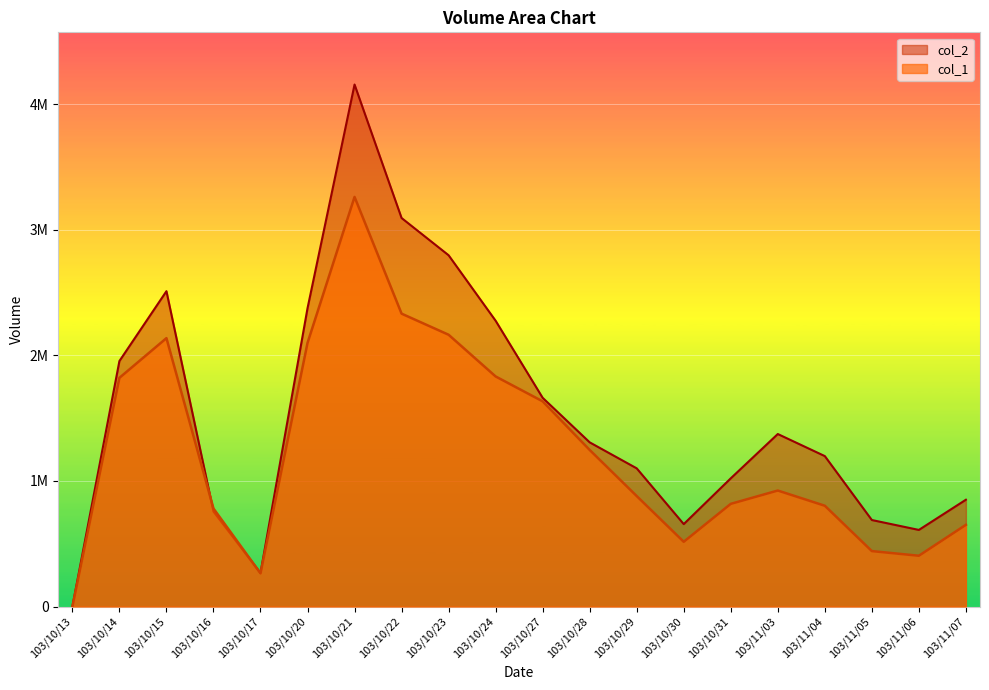

What is the sum of the col_1 values at 103/10/20 and 103/10/14?

3920000